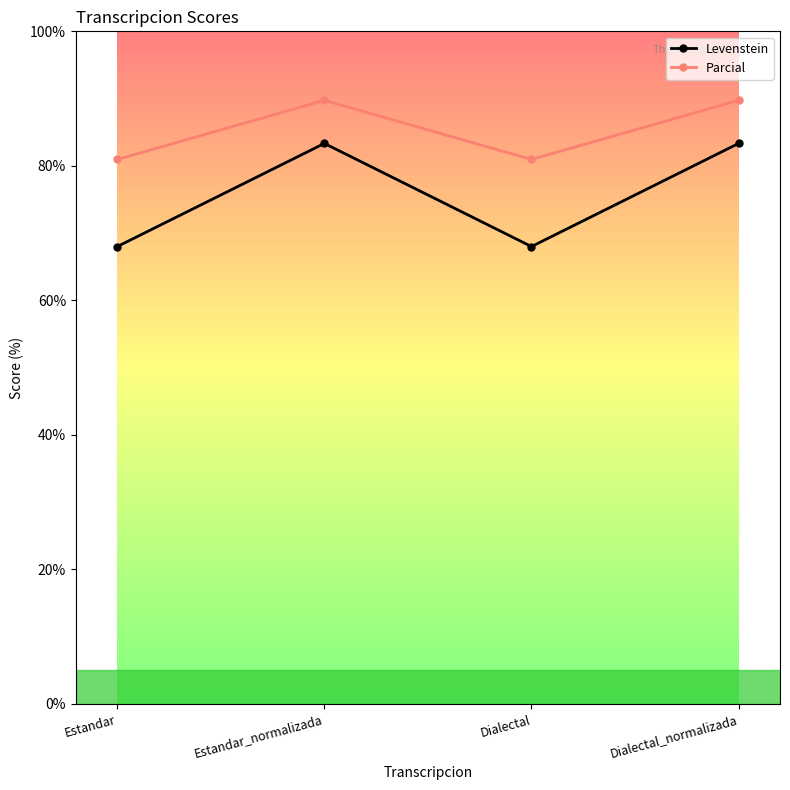

What is the total value across all series at Estandar_normalizada?

173.1